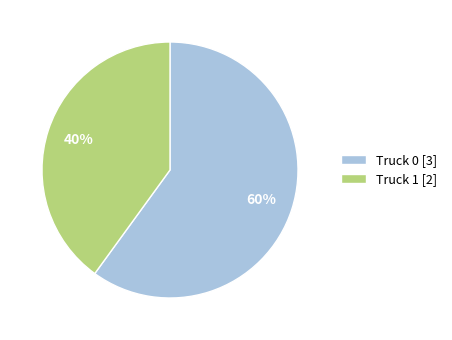

Rank the categories by value from lowest to highest.

Truck 1, Truck 0